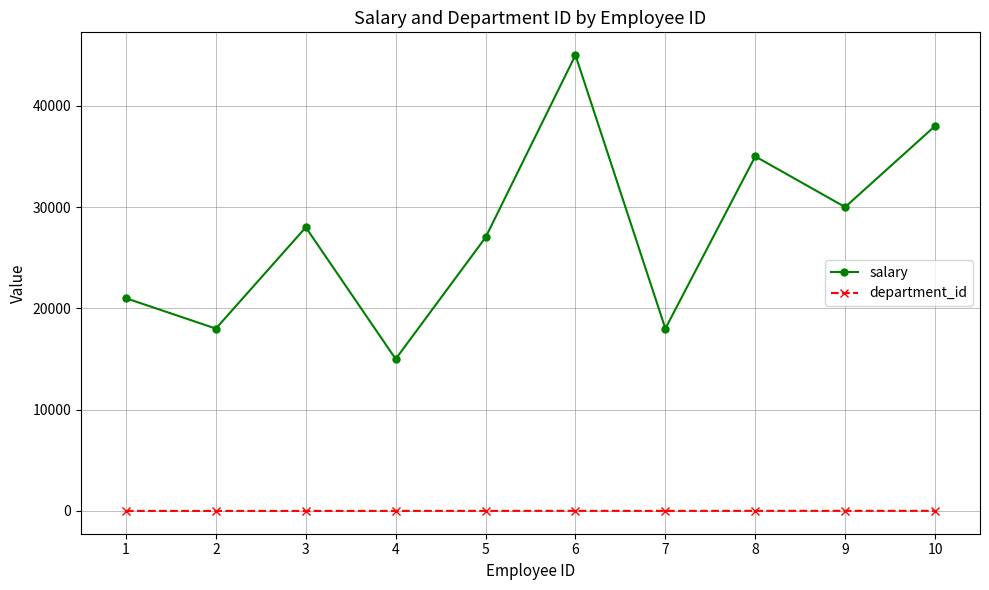

What is the maximum value for salary?

45000